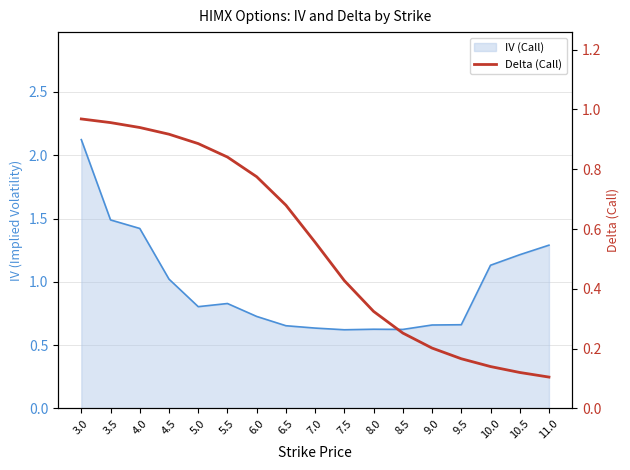

How many lines are shown in the chart?

1